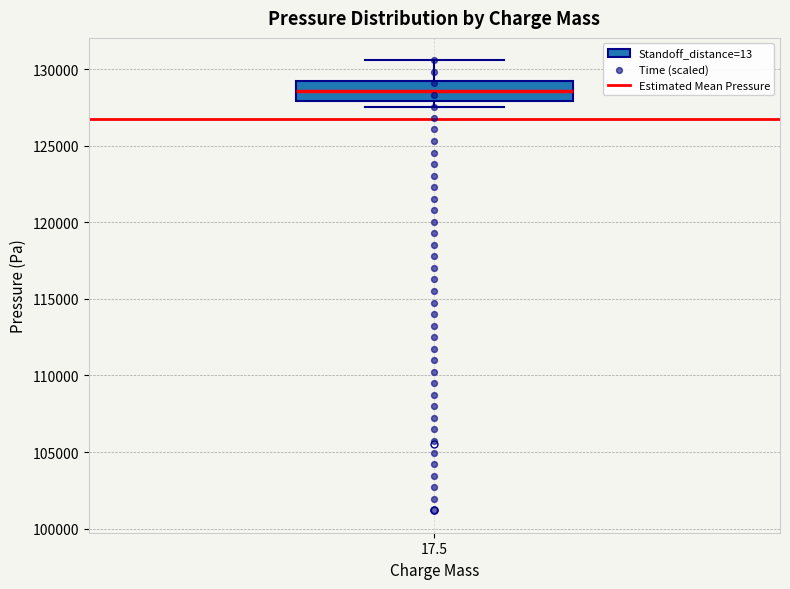

Read this box plot against the y-axis: the position of the median line, the range covered by the box, and the ends of both whiskers. The values are not printed on the chart, so give them approximately, as read against the axis.

median 128500, box 128000 to 129500, whiskers 127500 to 130500